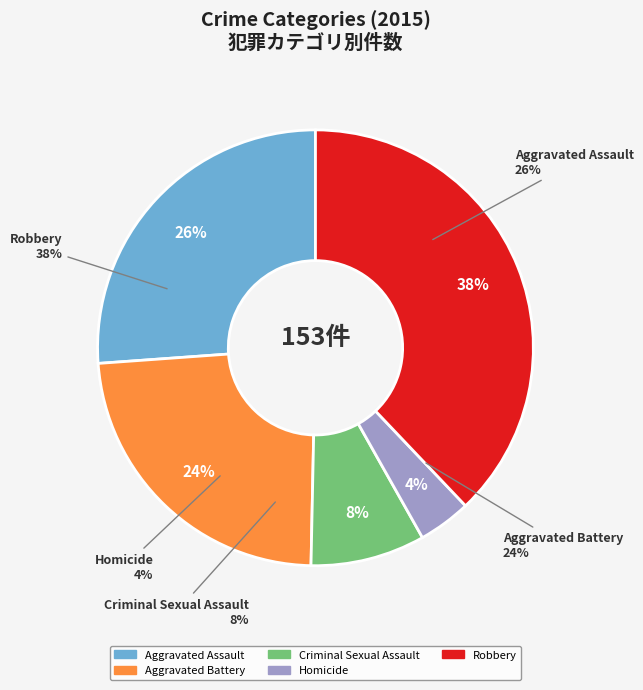

Rank the categories by value from highest to lowest.

Robbery, Aggravated Assault, Aggravated Battery, Criminal Sexual Assault, Homicide